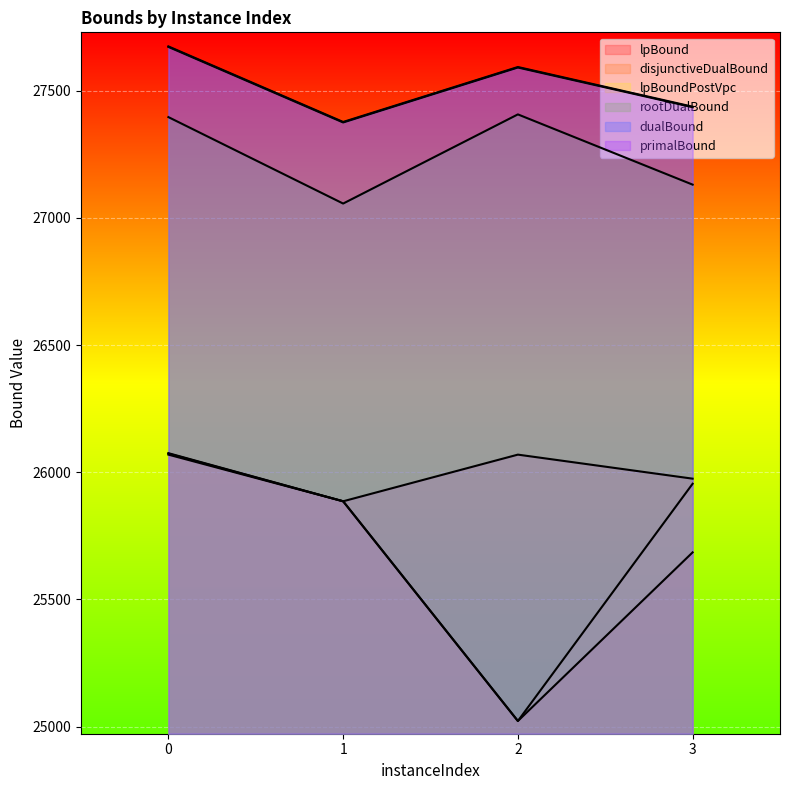

Does the chart display data point markers on the line(s)?

No